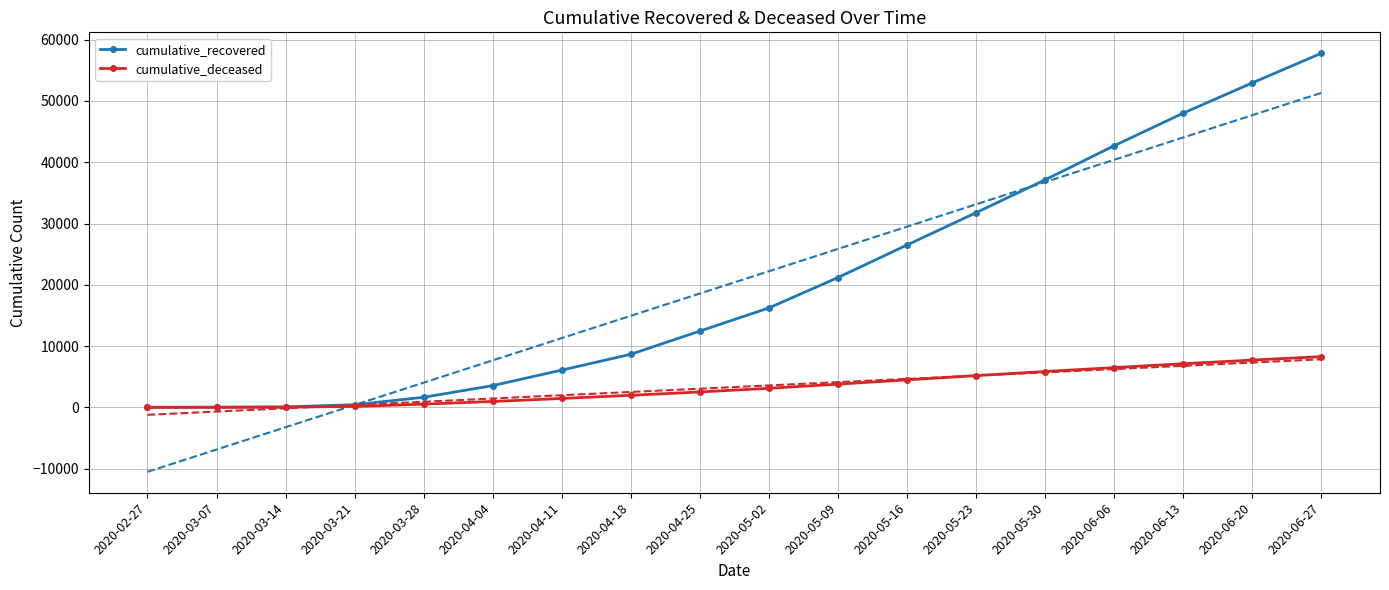

True or false: cumulative_recovered and cumulative_deceased cross at least once.

False